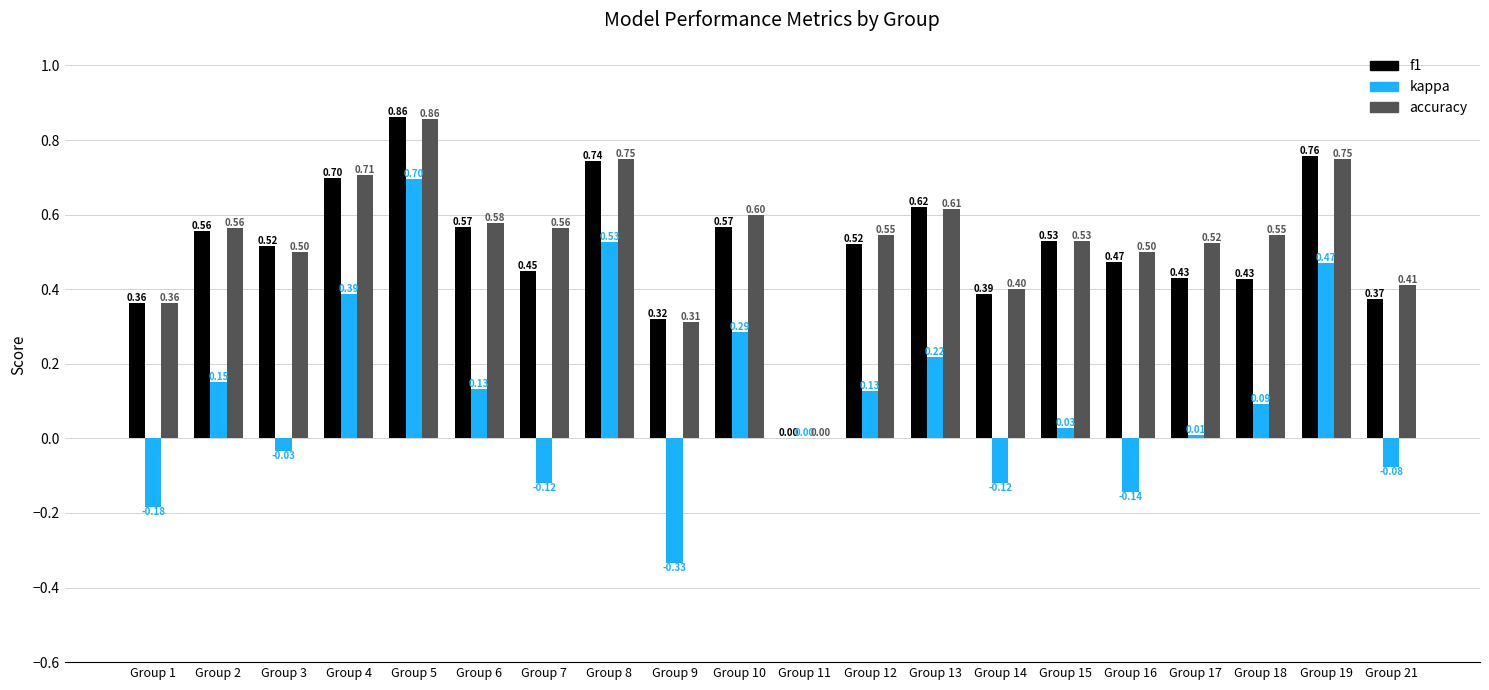

Which series changed the most between Group 7 and Group 21?

accuracy